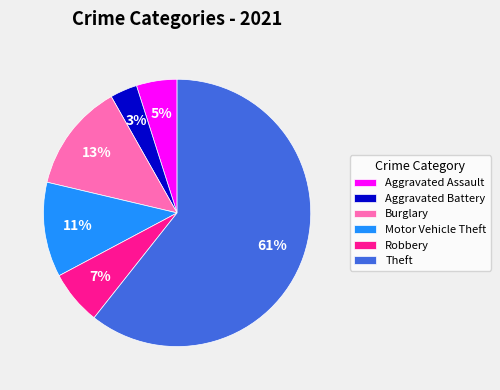

Between Aggravated Assault and Motor Vehicle Theft, which is larger?

Motor Vehicle Theft